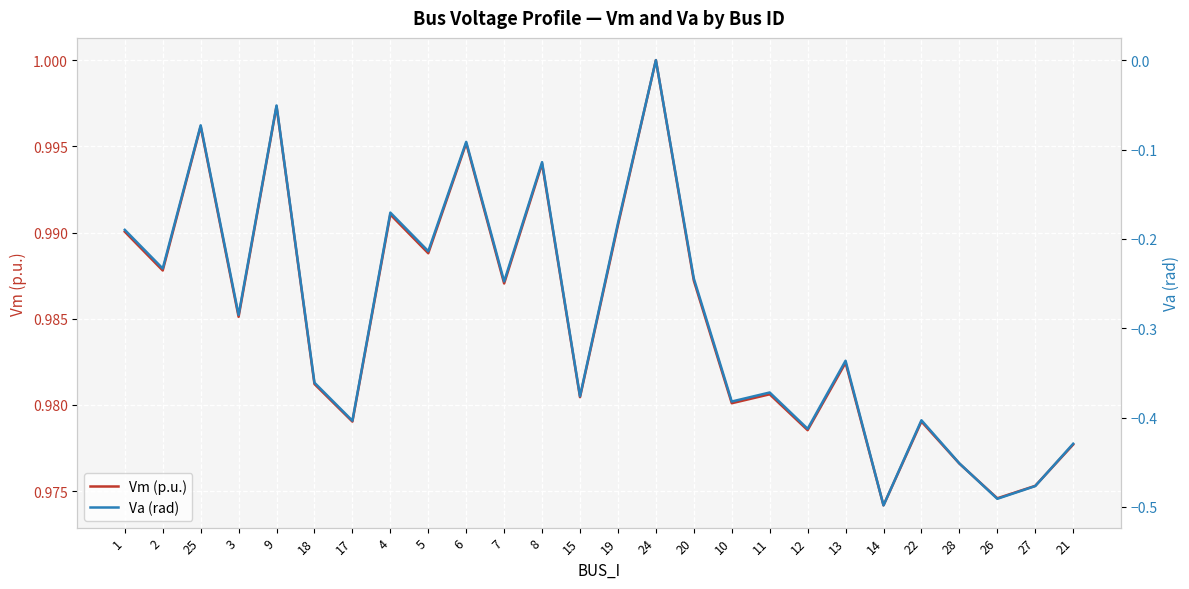

True or false: Vm (p.u.) and Va (rad) cross at least once.

False